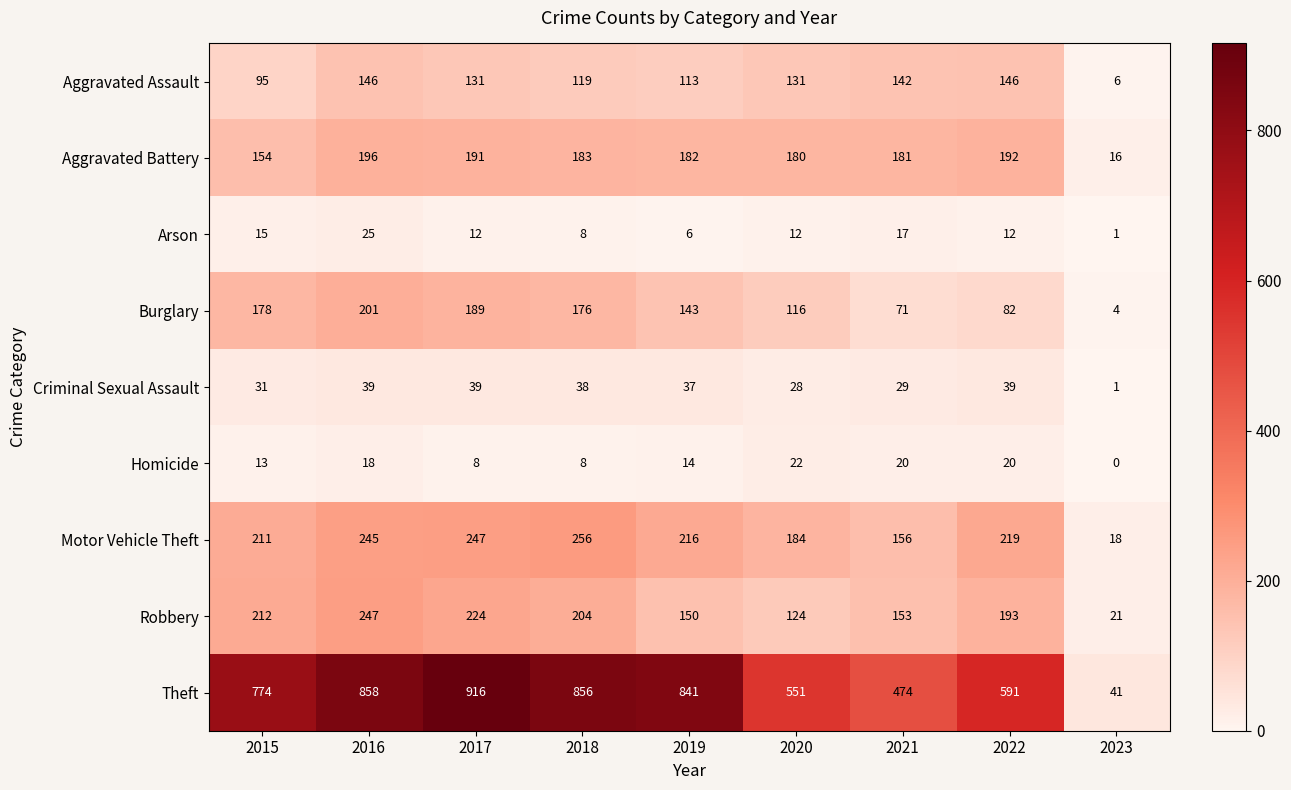

What is the difference between the maximum and minimum values in the Aggravated Assault series?

140